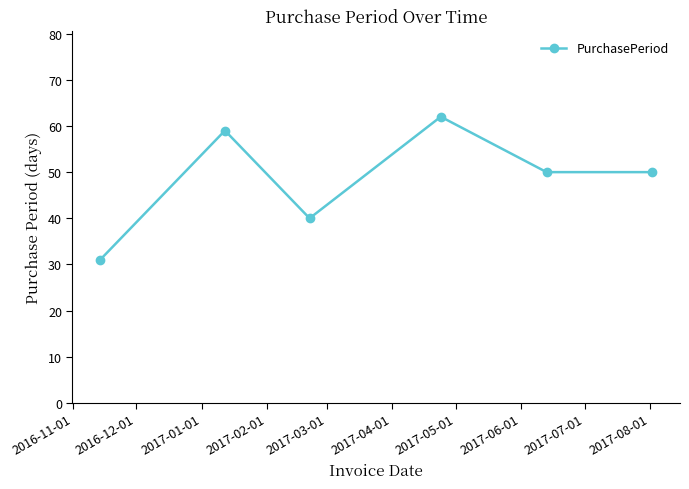

What is the value of the 2nd point from the left?

59